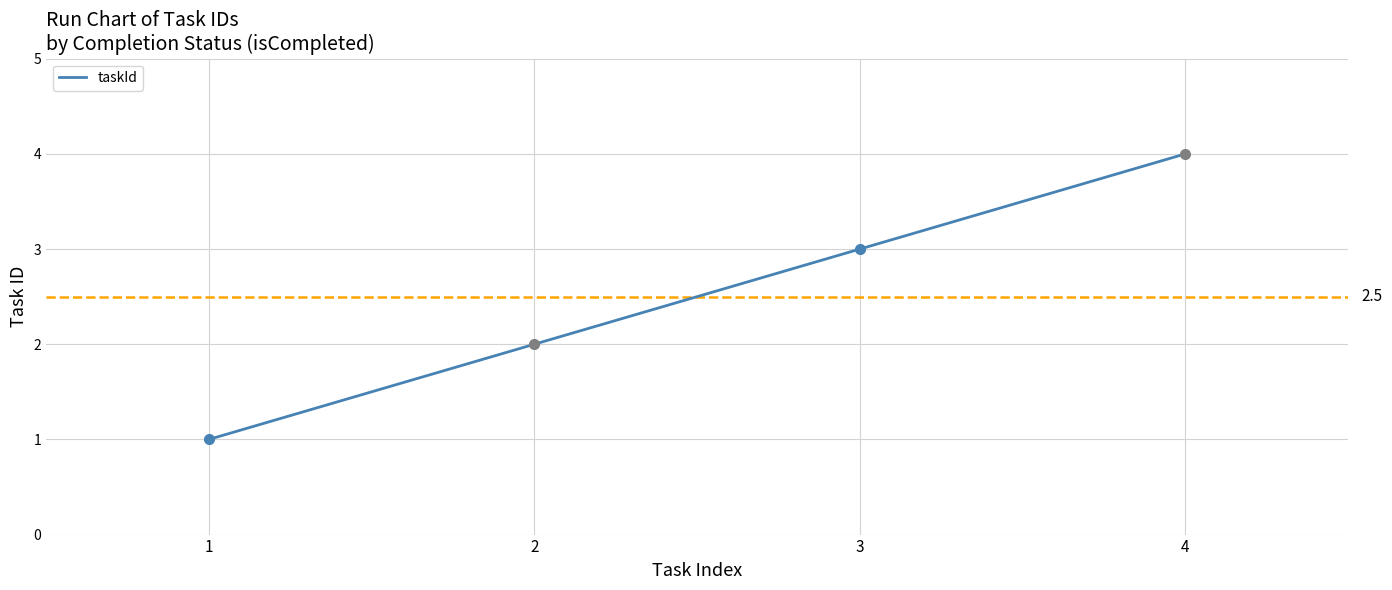

What is the difference between the maximum and minimum values?

3